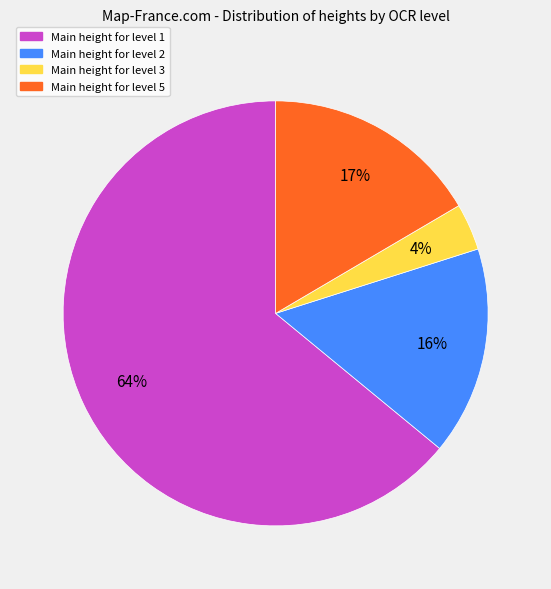

Which has a higher value, Main height for level 1 or Main height for level 2?

Main height for level 1